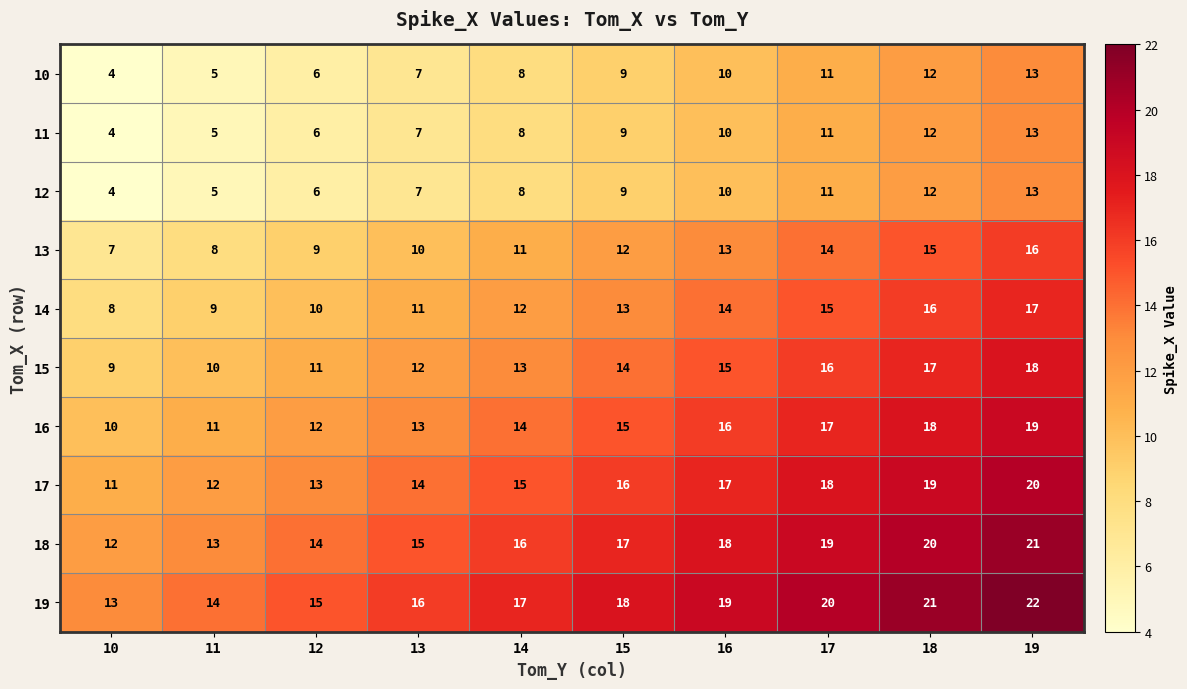

What is the difference between the maximum and minimum values in the 19 series?

9